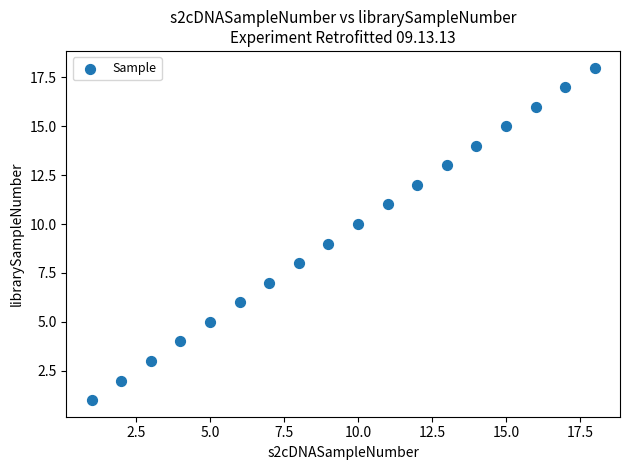

What is the range of Y values (max minus min)?

17